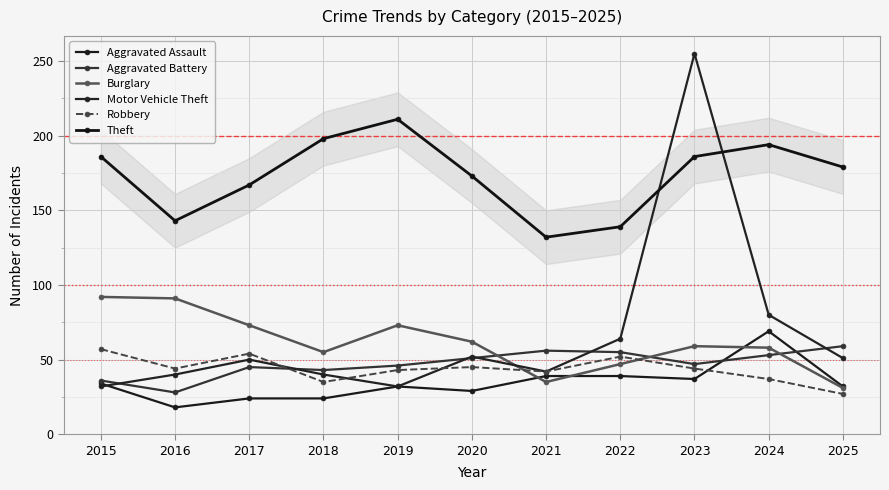

At 2016, list the series in order from smallest to largest.

Aggravated Assault, Aggravated Battery, Motor Vehicle Theft, Robbery, Burglary, Theft